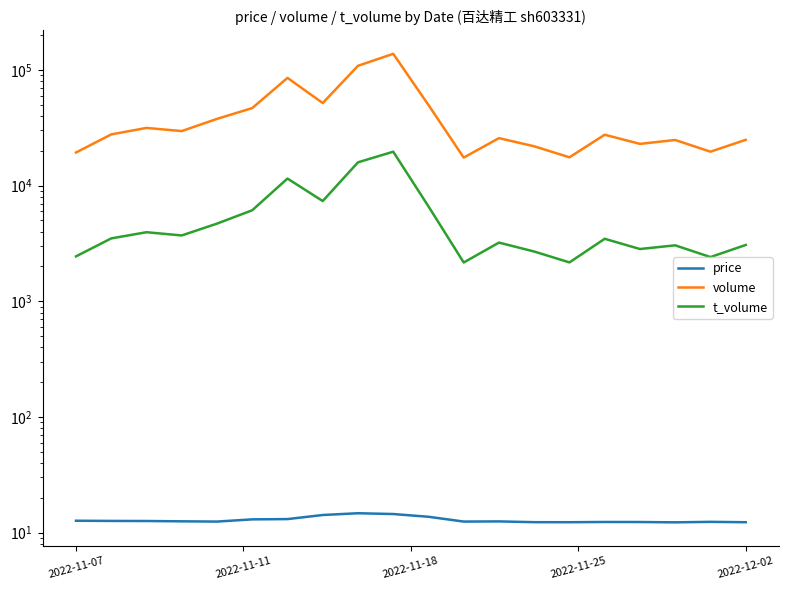

Rank the series at 7 from lowest to highest value.

price, t_volume, volume